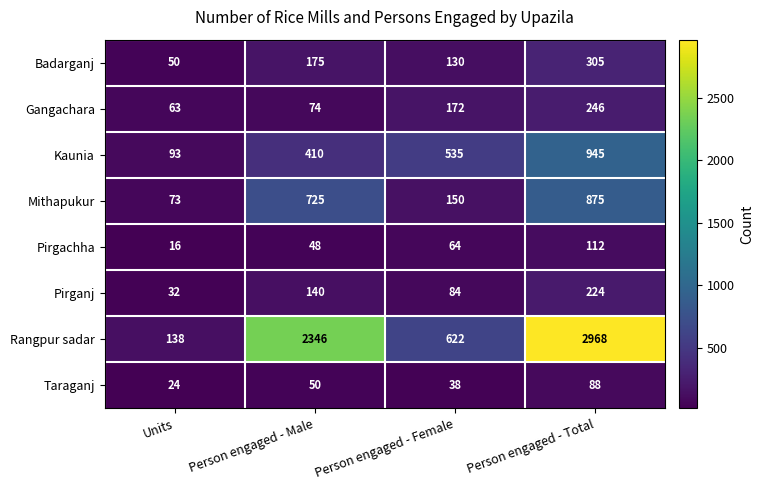

The Pirgachha series shows 64 at Person engaged - Total. True or false?

False